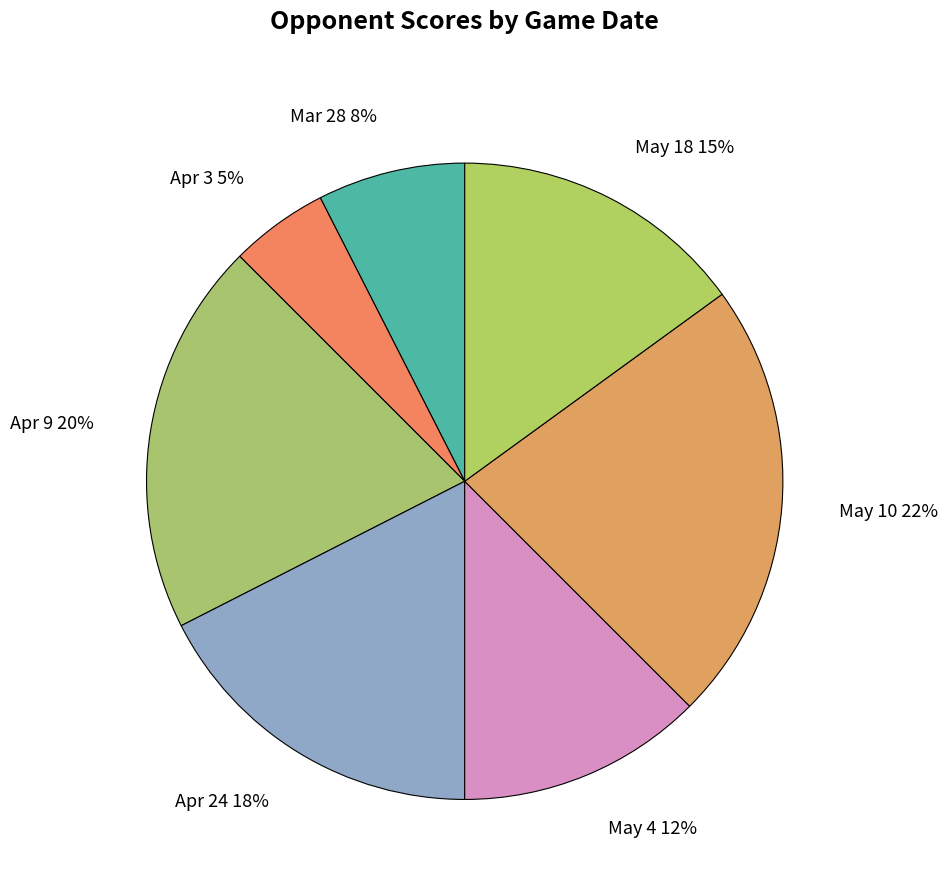

Is it true that Apr 3 is 14% of the pie?

False